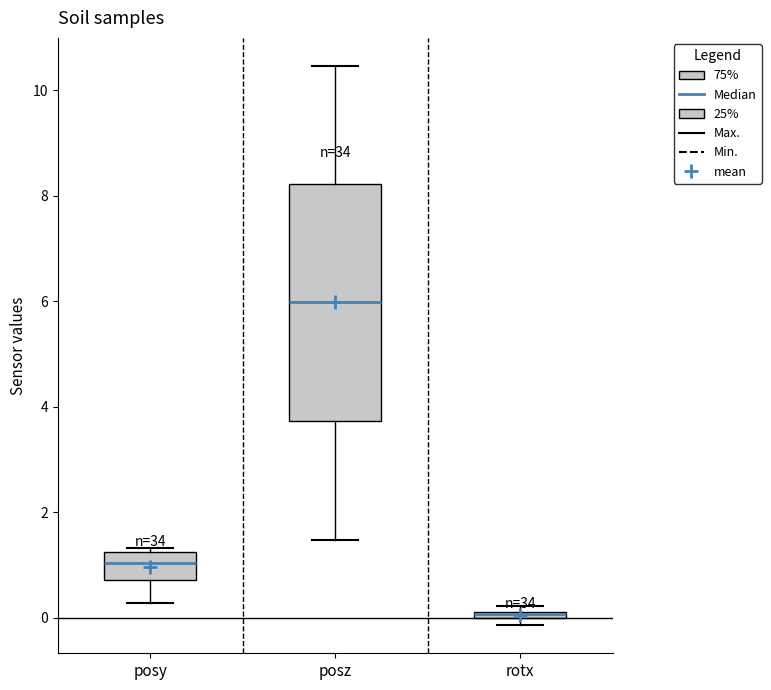

Where is the upper edge of the box for posy on the y-axis? The values are not printed on the chart, so give them approximately, as read against the axis.

1.2